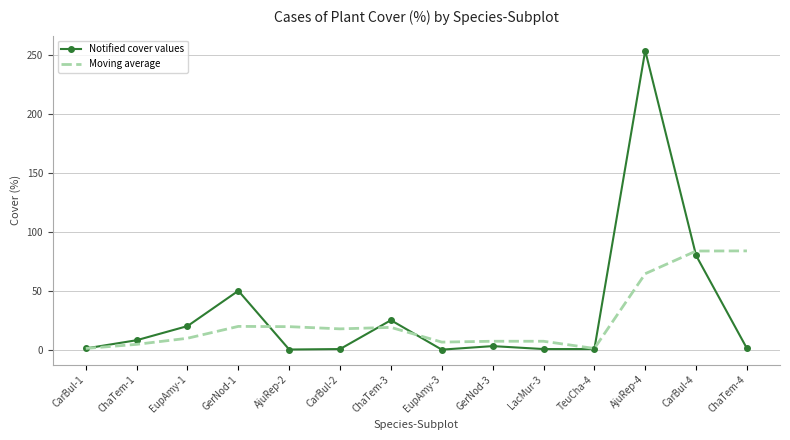

What is the greatest value displayed?

254.0